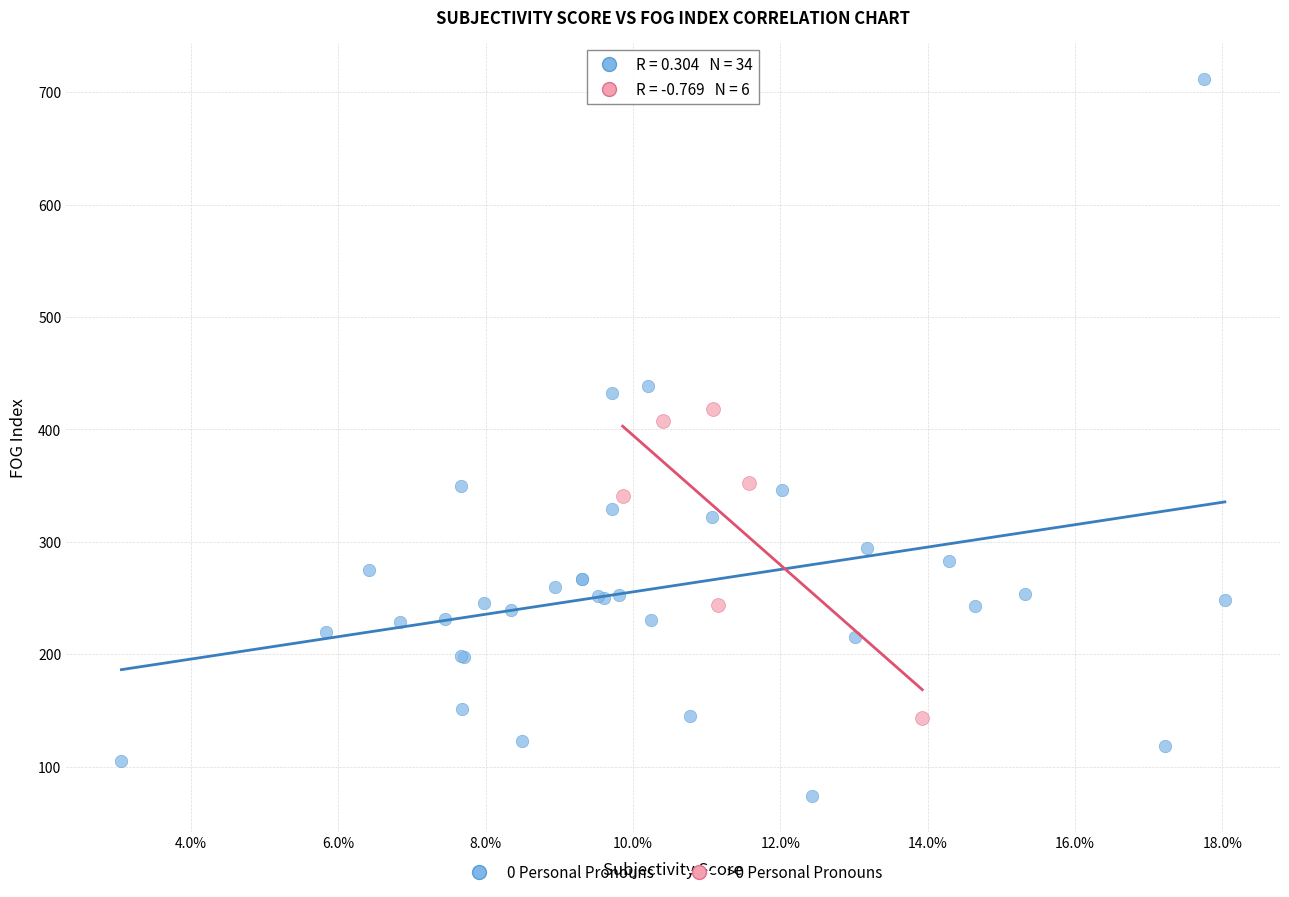

Which series has the widest spread of Y values?

0 Personal Pronouns